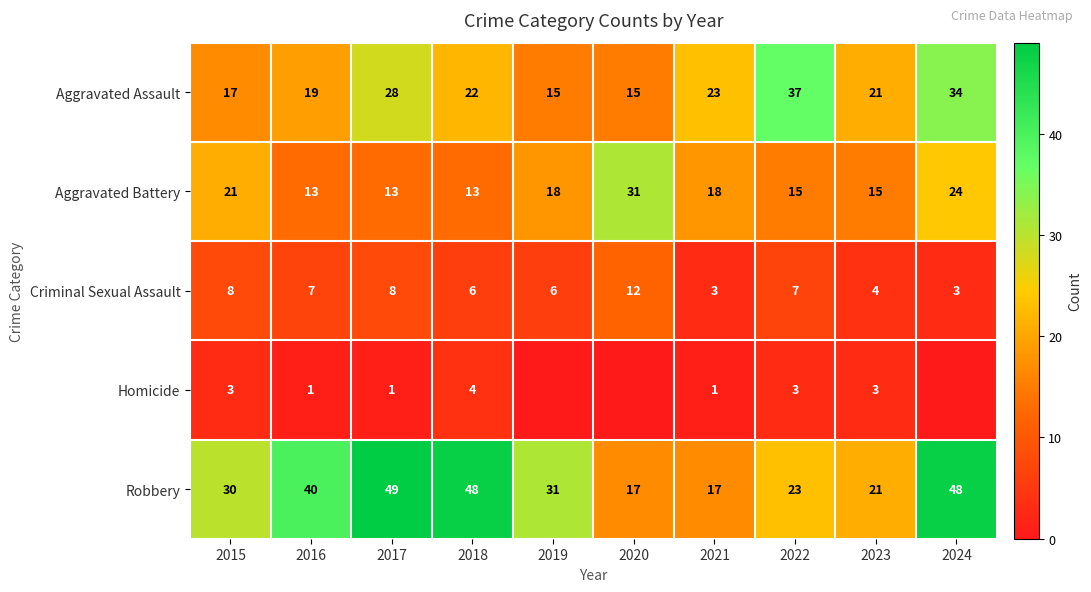

The Robbery series shows 17 at 2020. True or false?

True